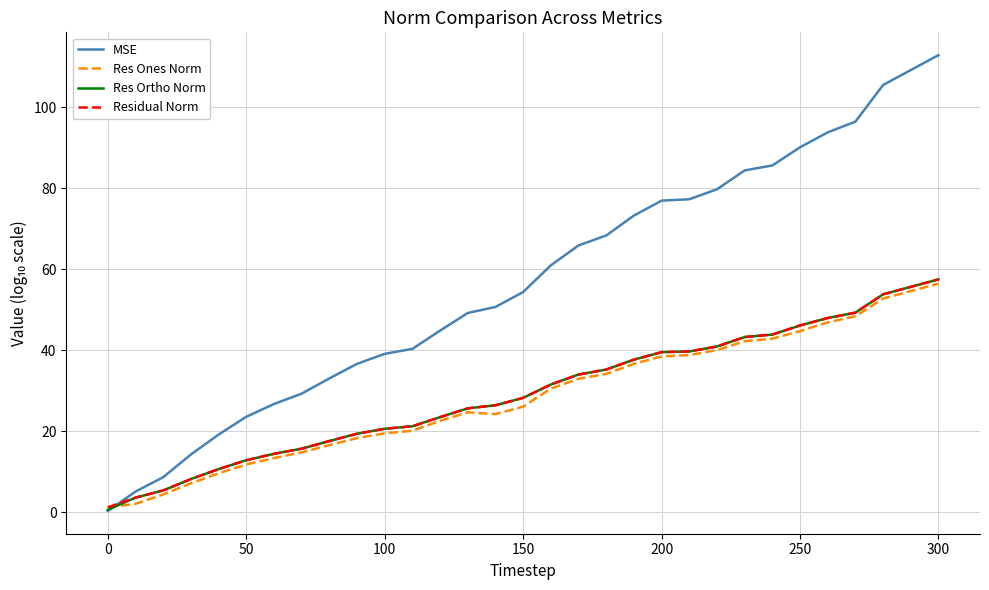

Which series has the largest range (max minus min)?

MSE